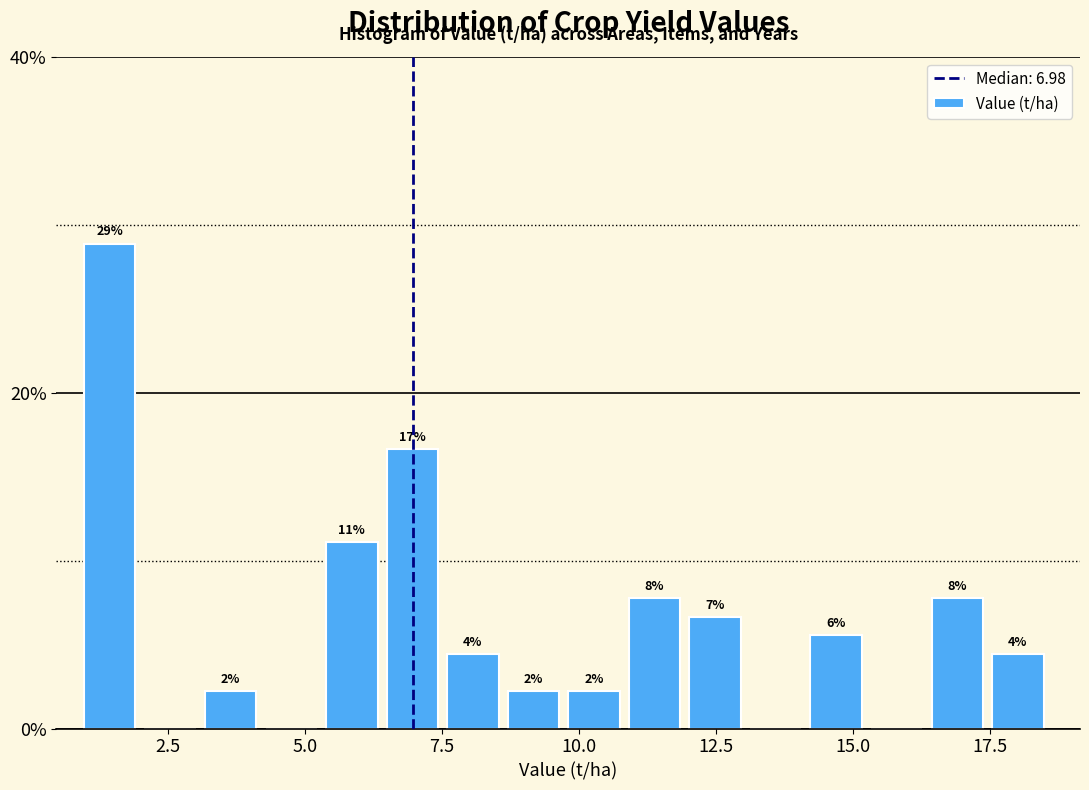

Read against the x-axis, roughly where is the centre of the tallest bar?

1.5